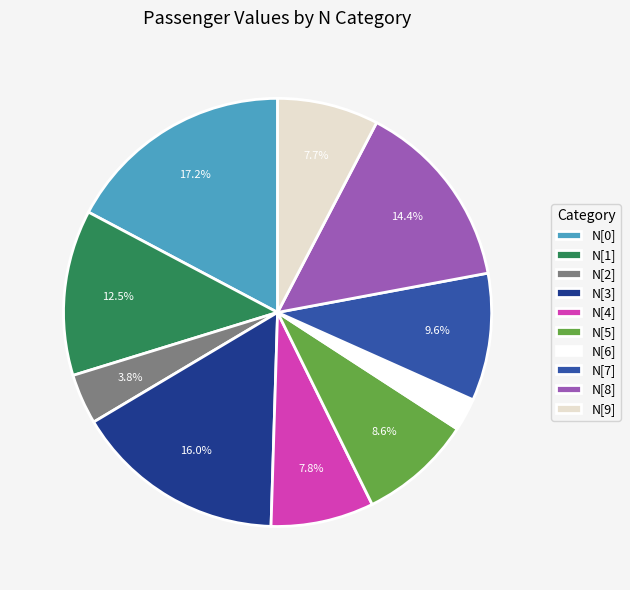

Is there any slice that represents more than half of the pie?

No